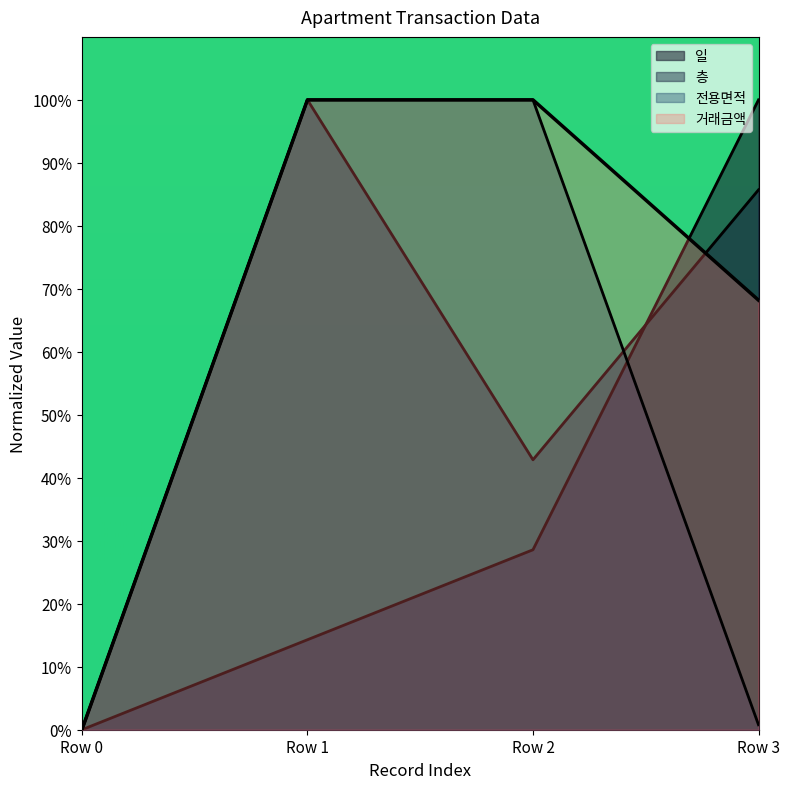

Where is 거래금액 nearest to the value 49?

Row 3